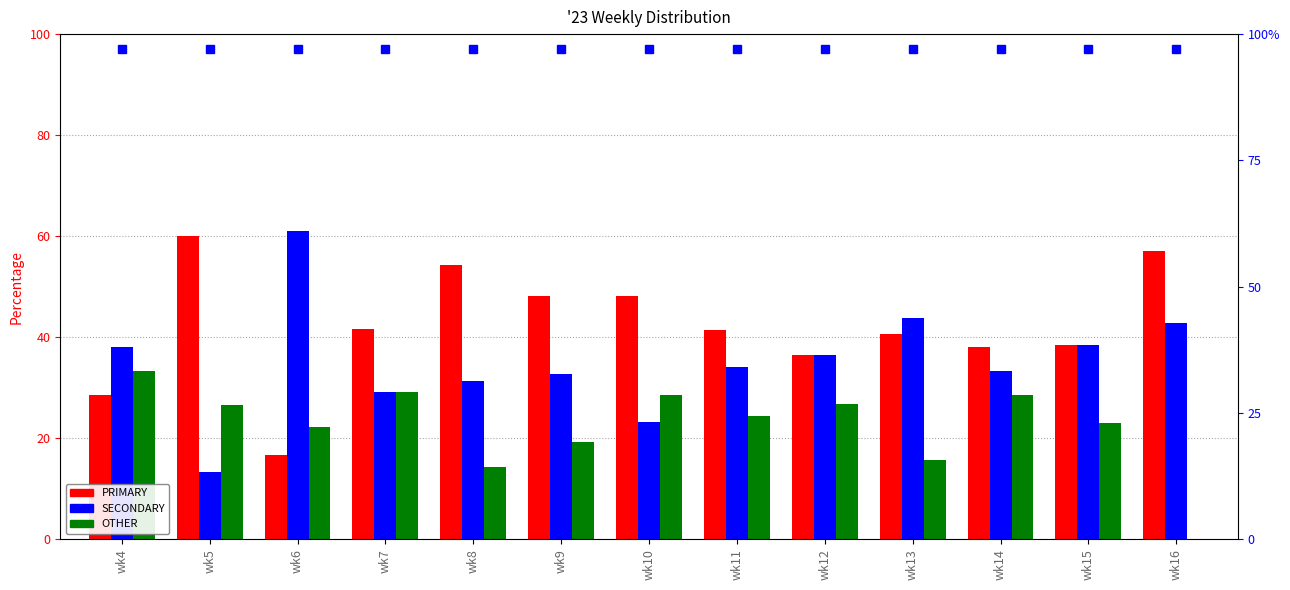

What is the average value of the PRIMARY series?

42.3